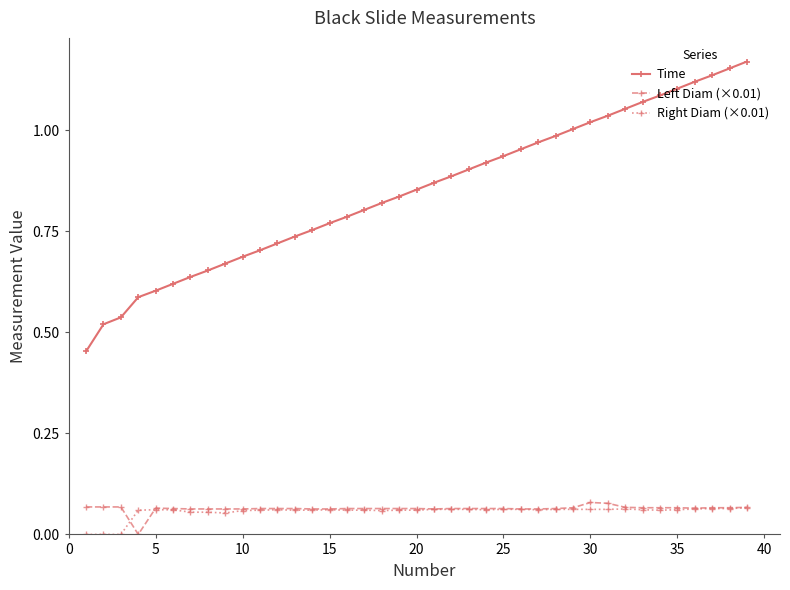

Which series has the largest range (max minus min)?

Time